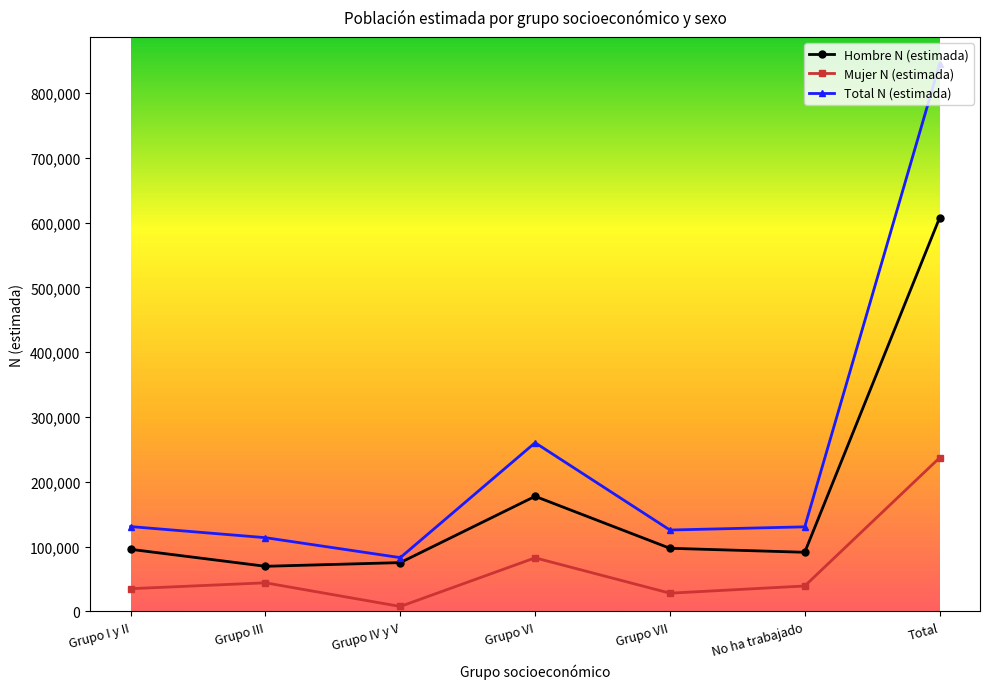

What value does the Mujer N (estimada) series have at Grupo VI, to the nearest 10?

82680